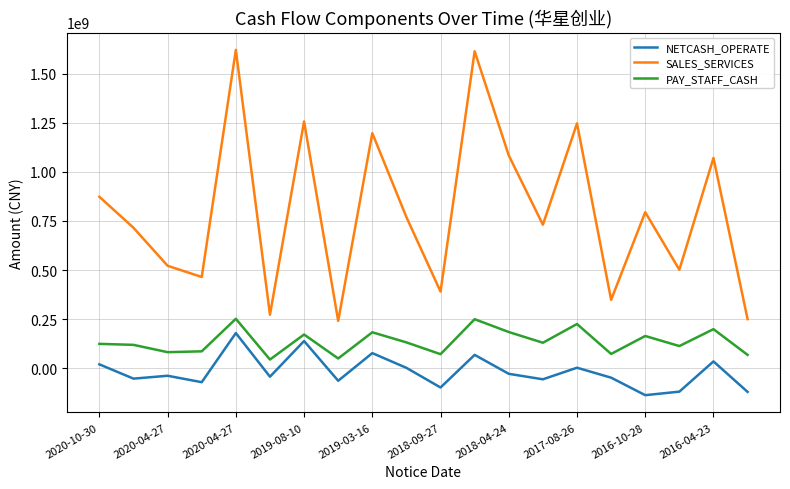

What is the lowest value of the PAY_STAFF_CASH series?

44409335.4